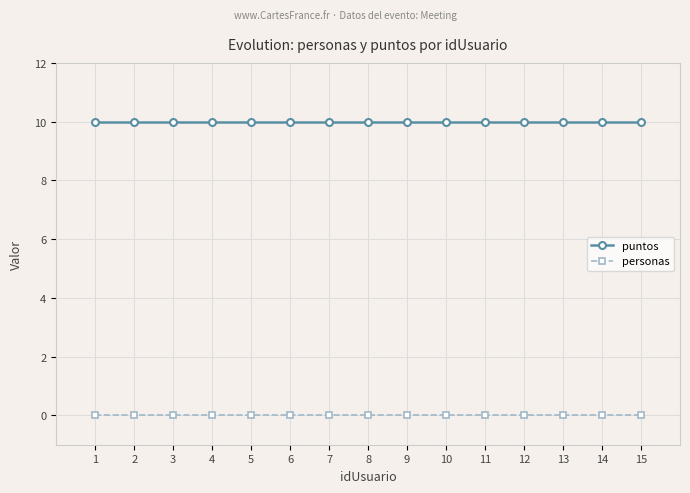

What is the highest value of the puntos series?

10